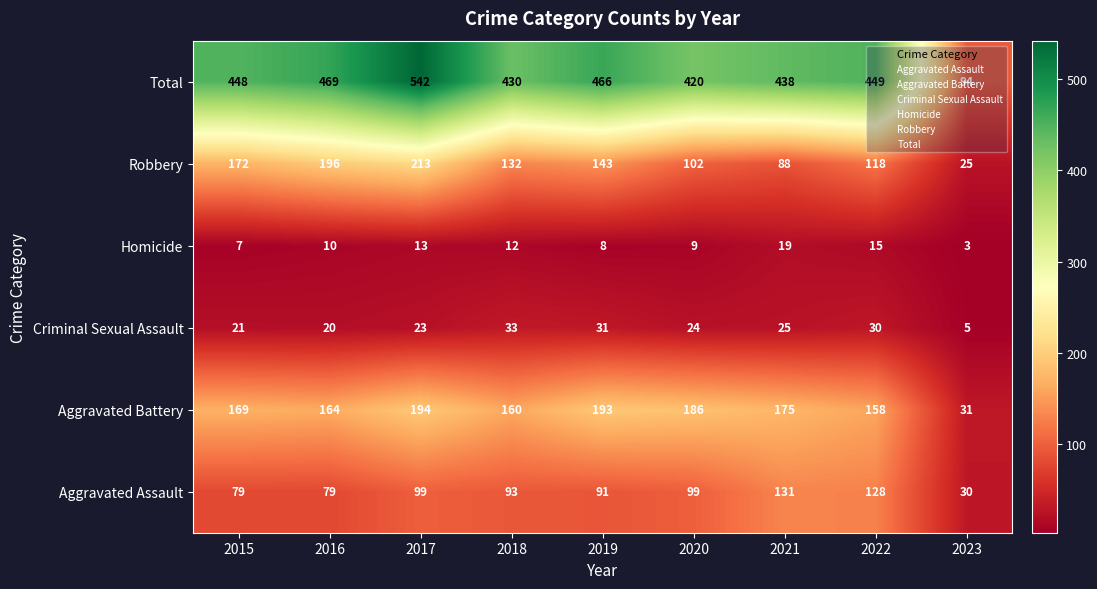

At which label does Robbery first exceed 132?

2015